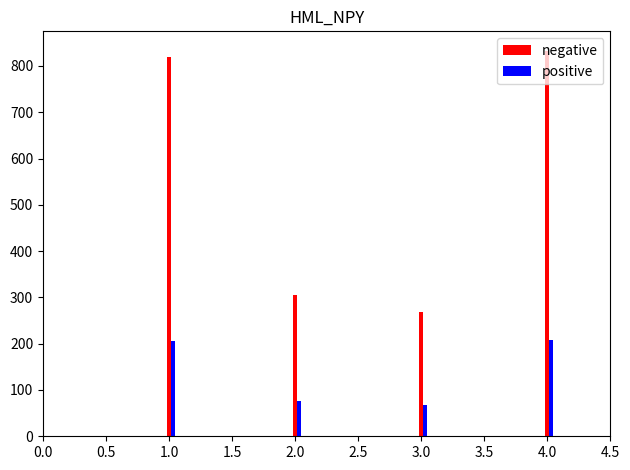

Which series has the largest range (max minus min)?

negative